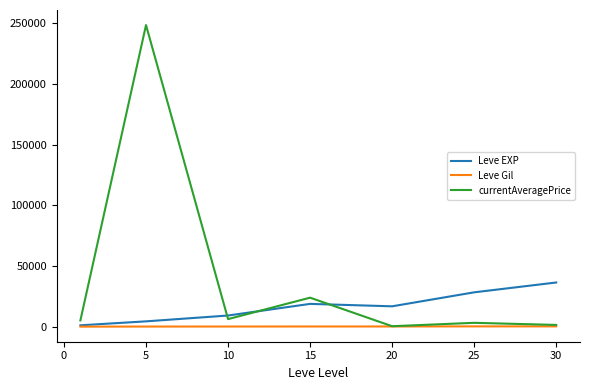

True or false: currentAveragePrice and Leve EXP cross at least once.

True